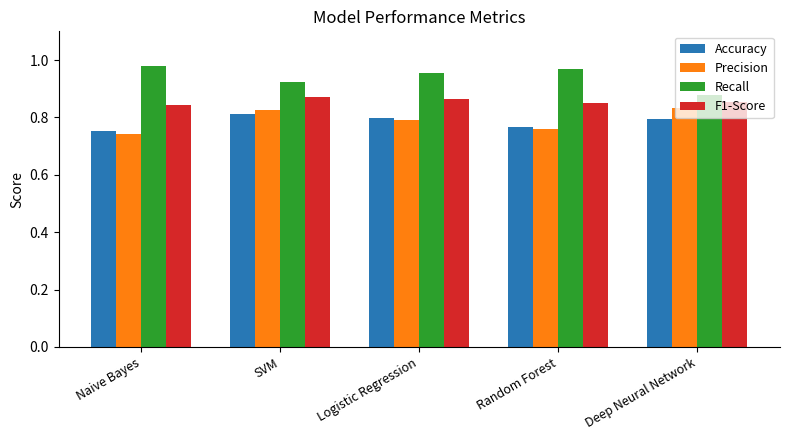

True or false: Precision has a value of 1.1 at Naive Bayes.

False